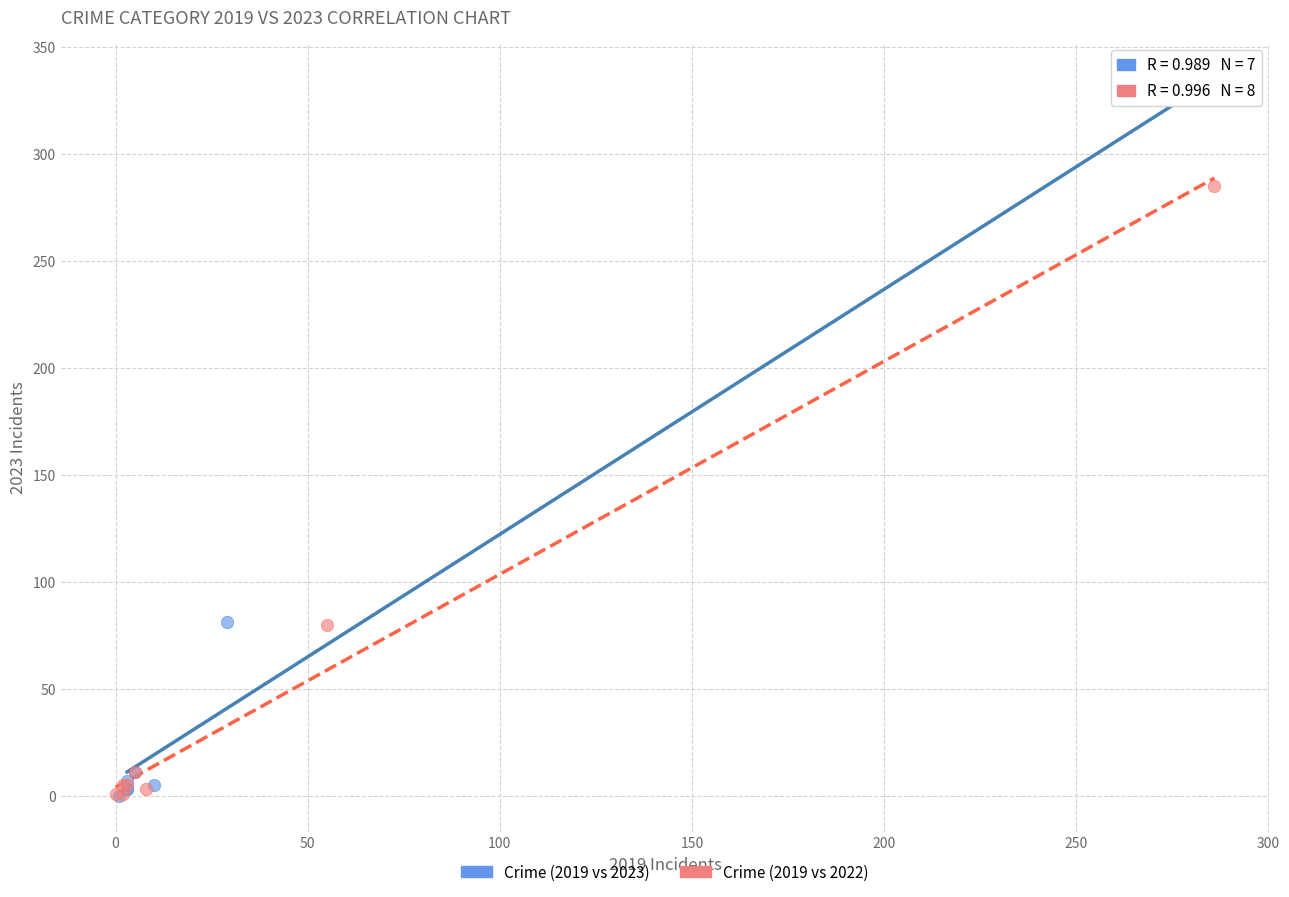

Which series has the largest Y range (max minus min)?

Crime (2019 vs 2023)